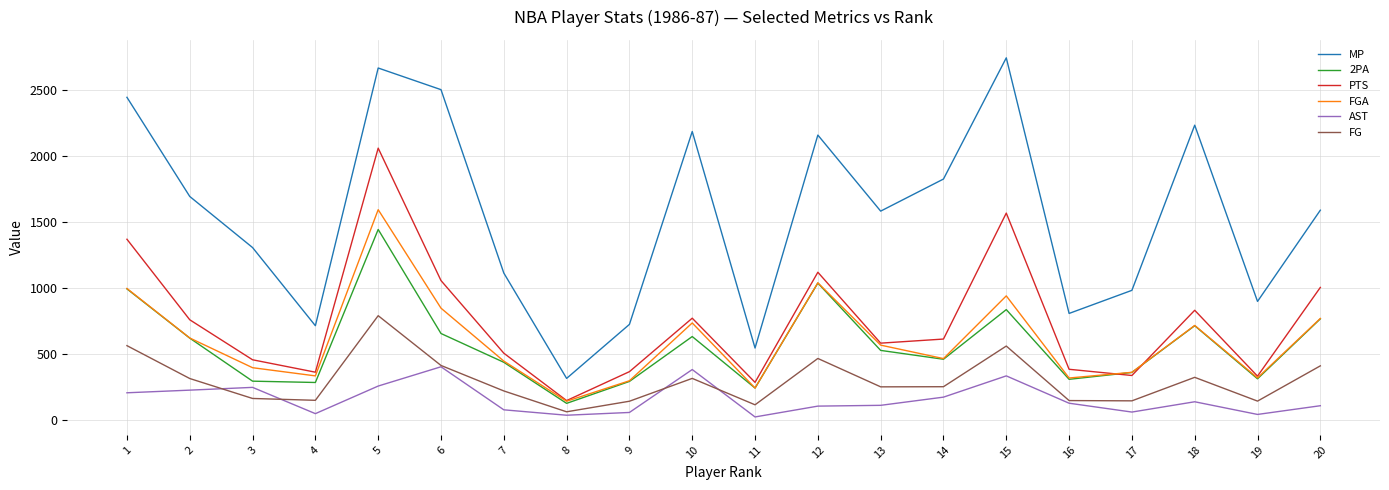

What is the total value across all series at 8?

810